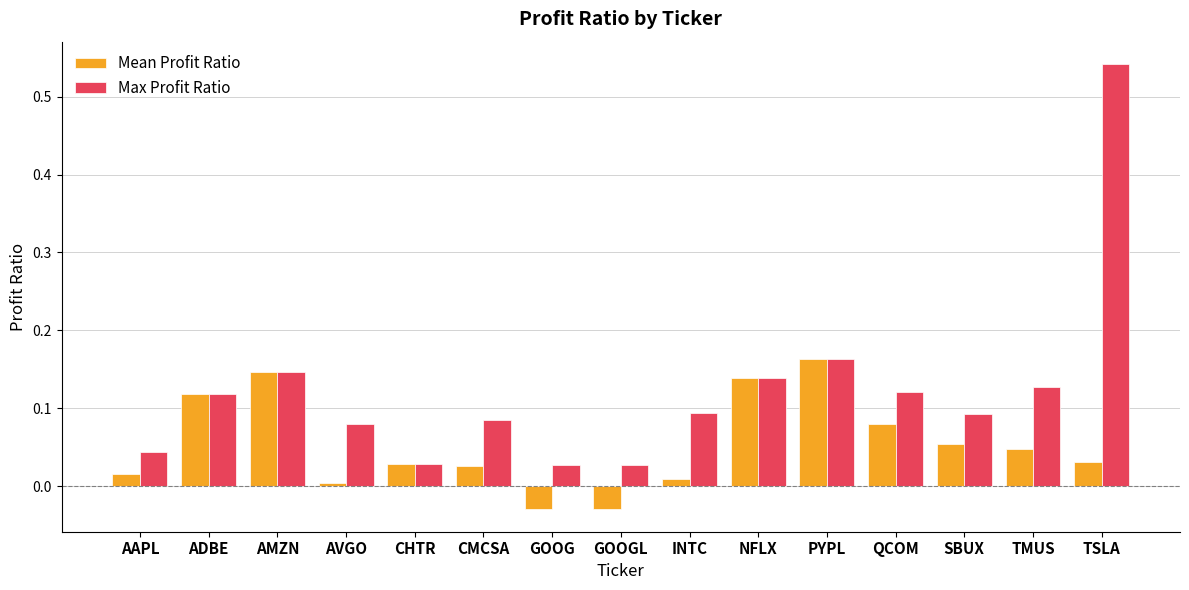

Between QCOM and TSLA, which series saw the biggest shift?

Max Profit Ratio